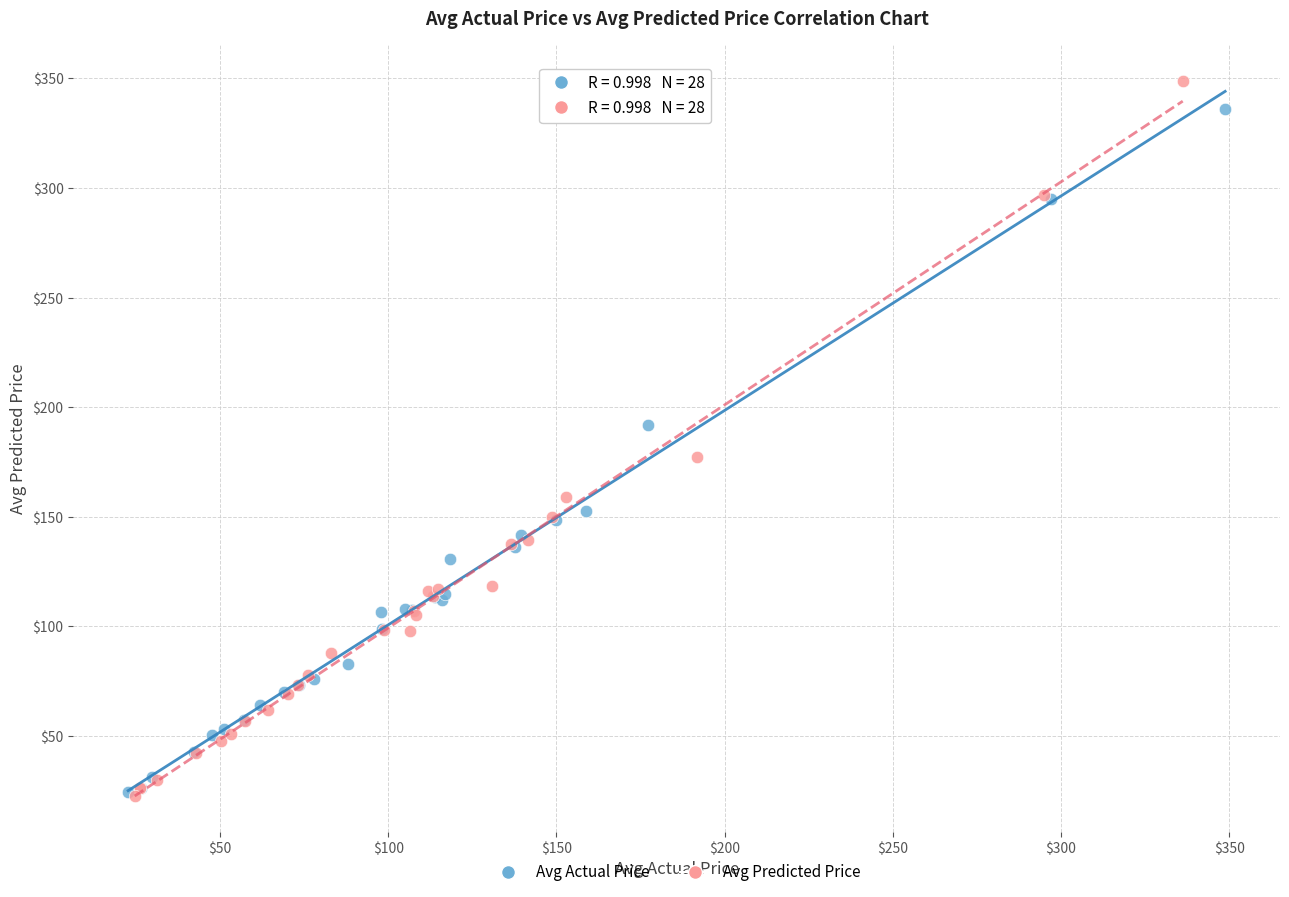

Which series contains the highest Y value?

Avg Predicted Price